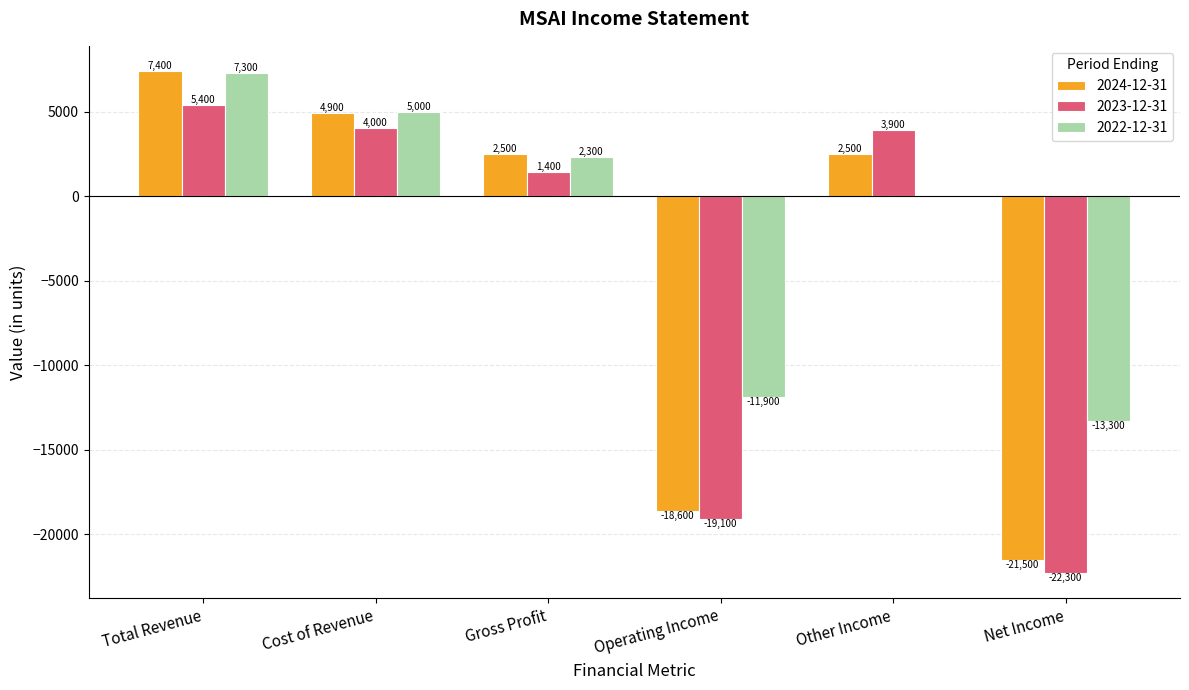

Between Operating Income and Other Income, which series saw the biggest shift?

2023-12-31